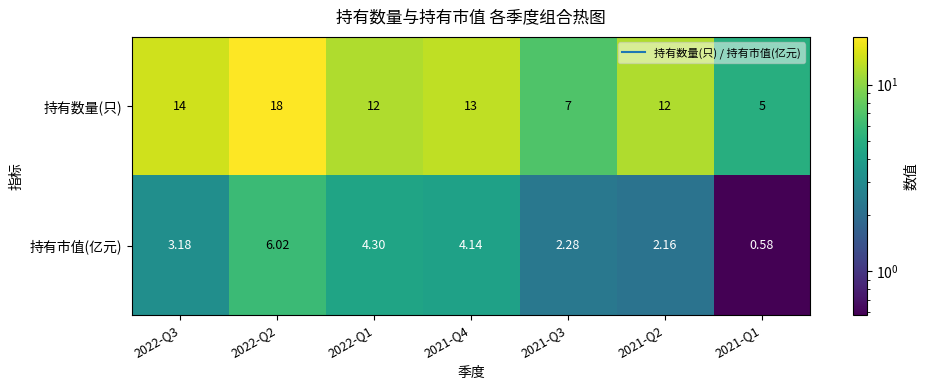

At 2022-Q3, list the series in order from smallest to largest.

持有市值(亿元), 持有数量(只)